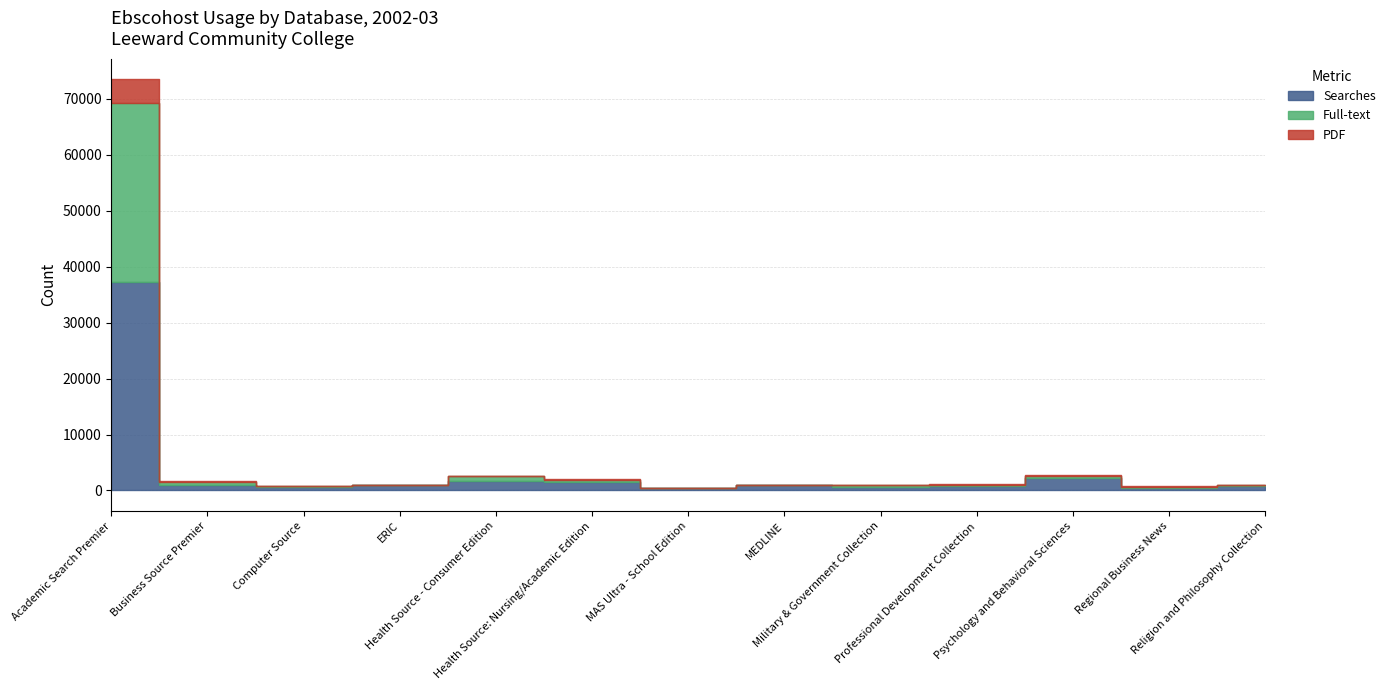

At which category is the sum across all series the highest?

Academic Search Premier